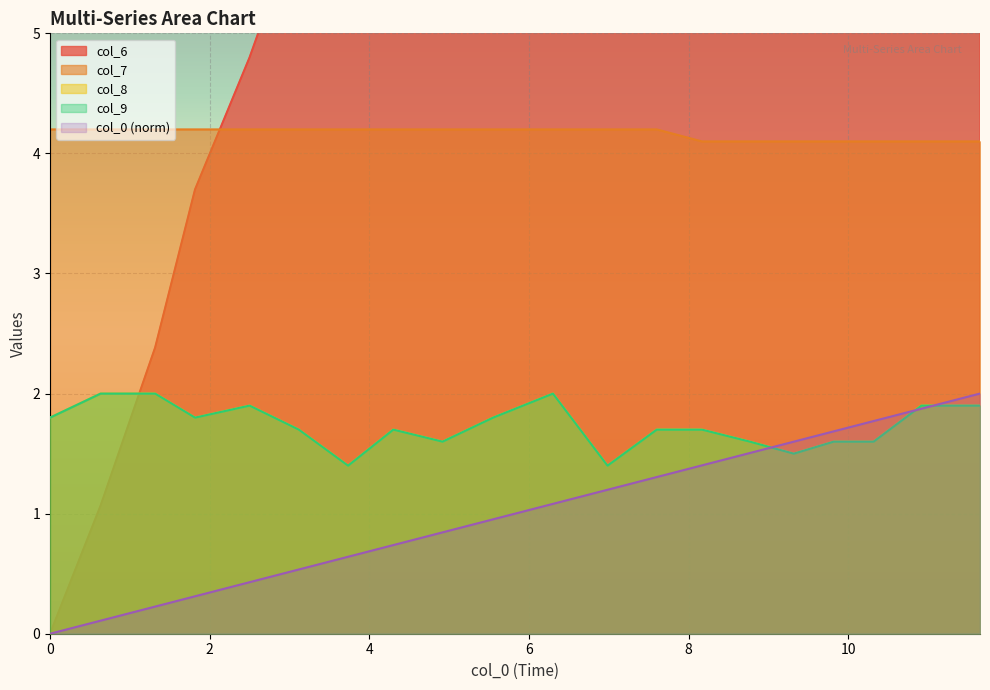

How many lines are shown in the chart?

5